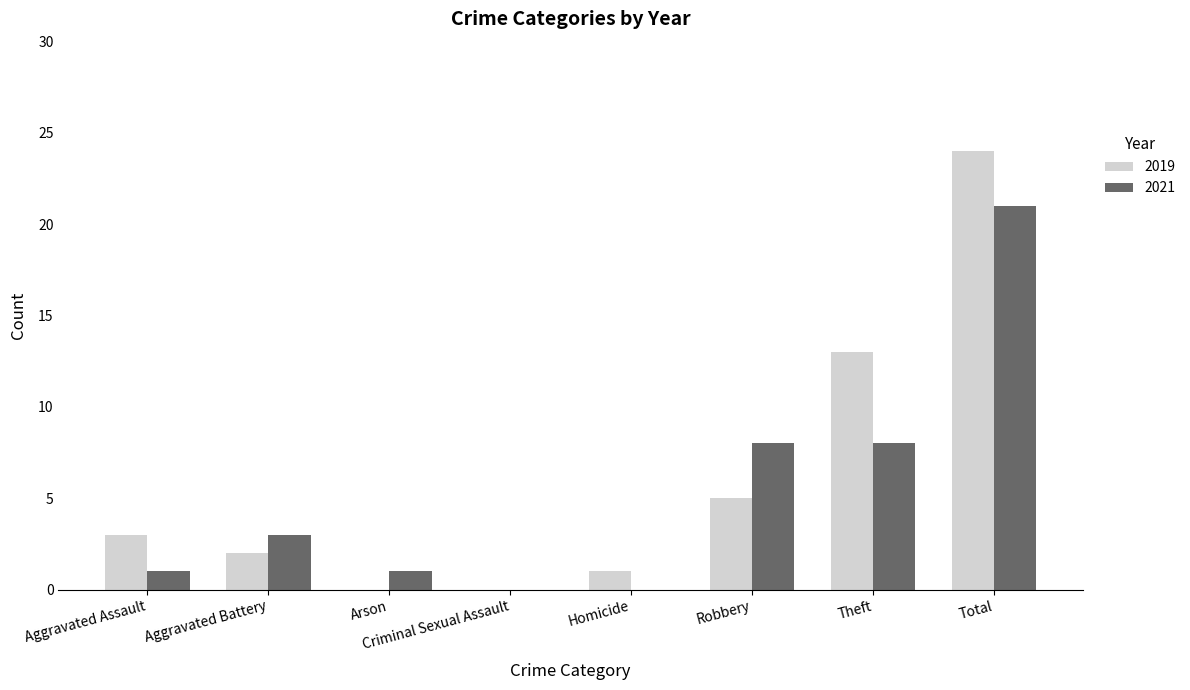

At which label is 2019 closest to 12?

Theft